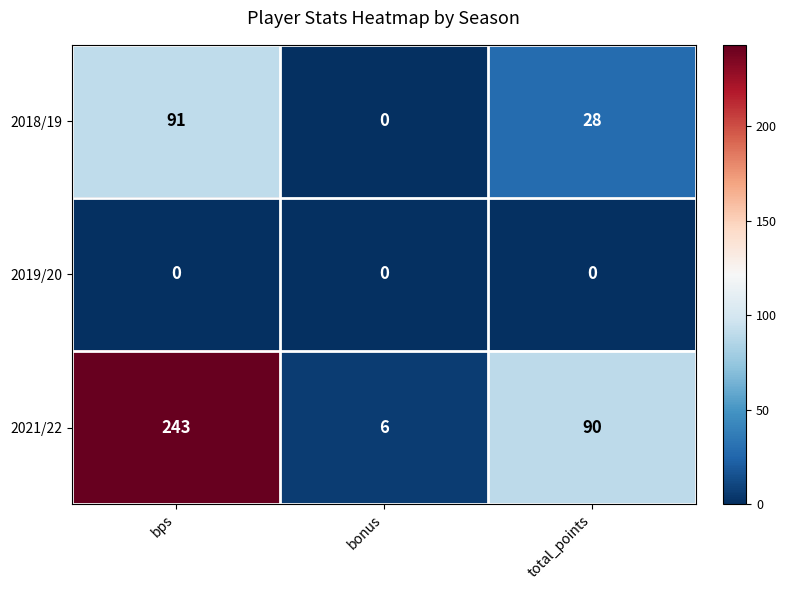

At which category is the sum across all series the highest?

bps